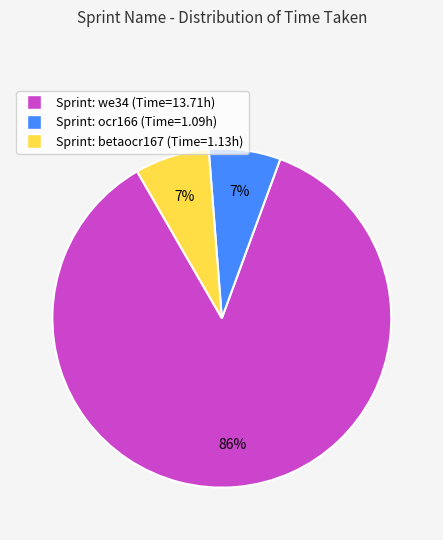

Is there any slice that represents more than half of the pie?

Yes